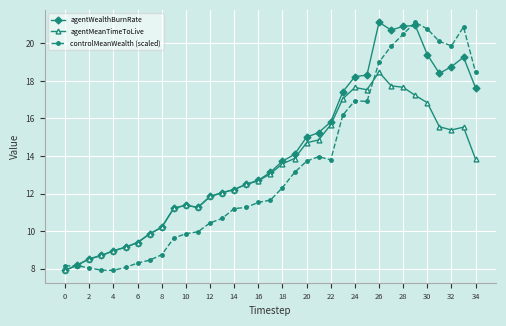

What is the value of the controlMeanWealth (scaled) point at the 30th from the left?

21.1